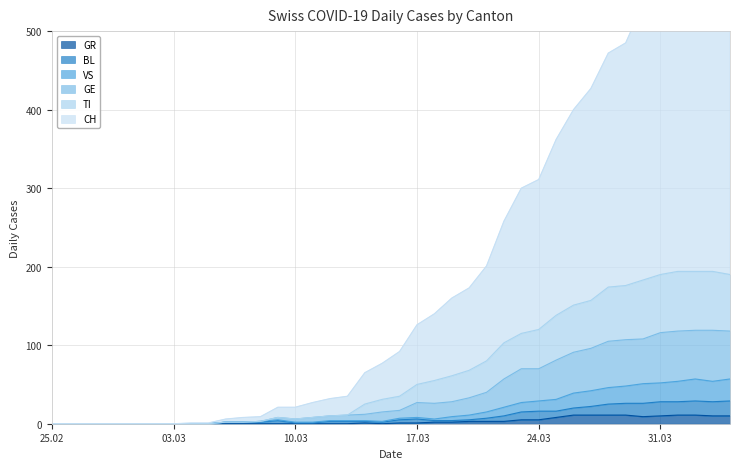

Which series has the largest total across all categories?

CH